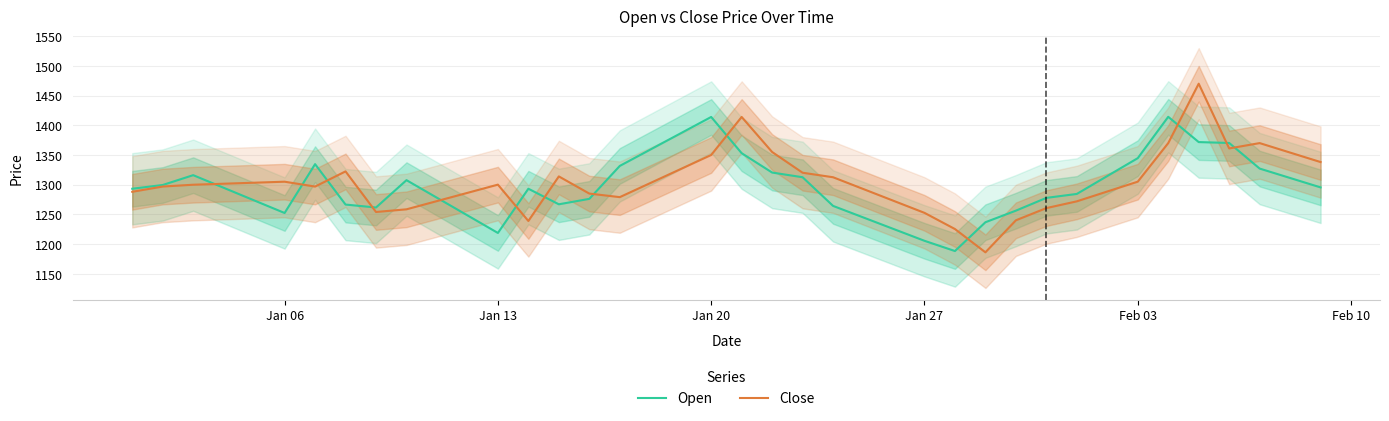

What are all the series names shown in the legend?

Open, Close